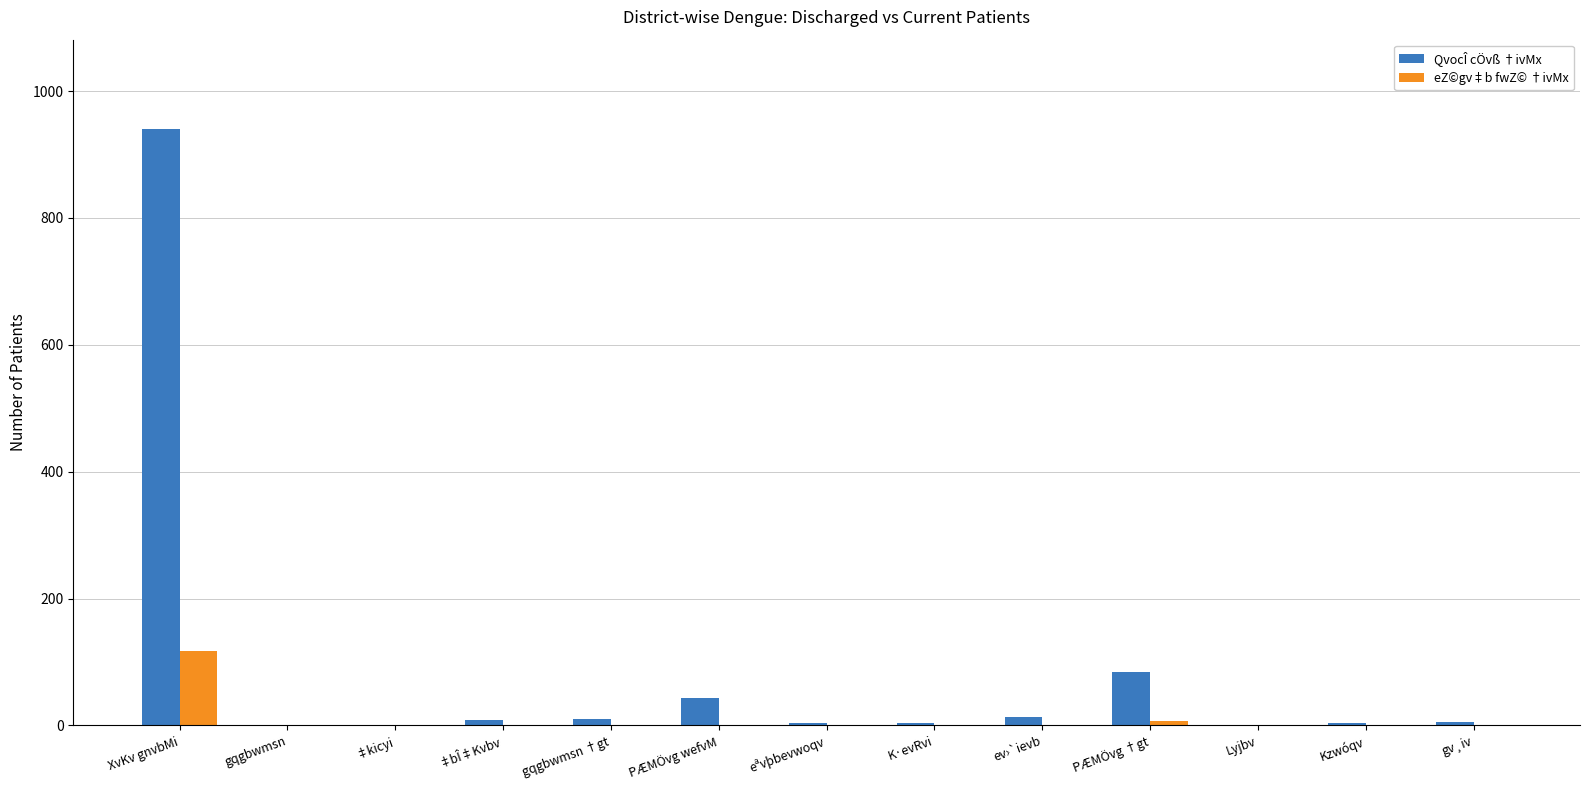

What is the total value across all series at gqgbwmsn?

1